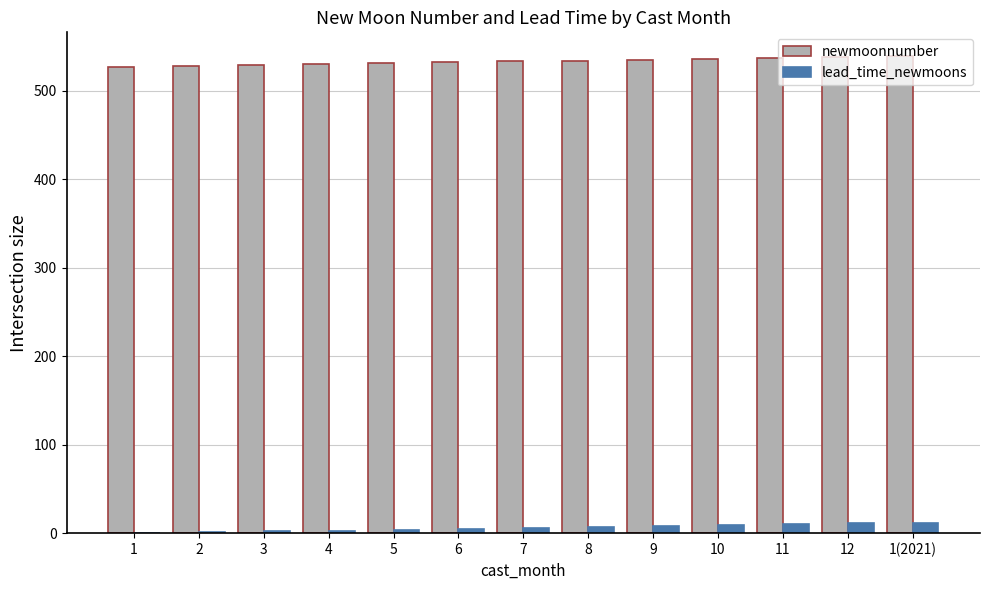

Which series has the largest total across all categories?

newmoonnumber